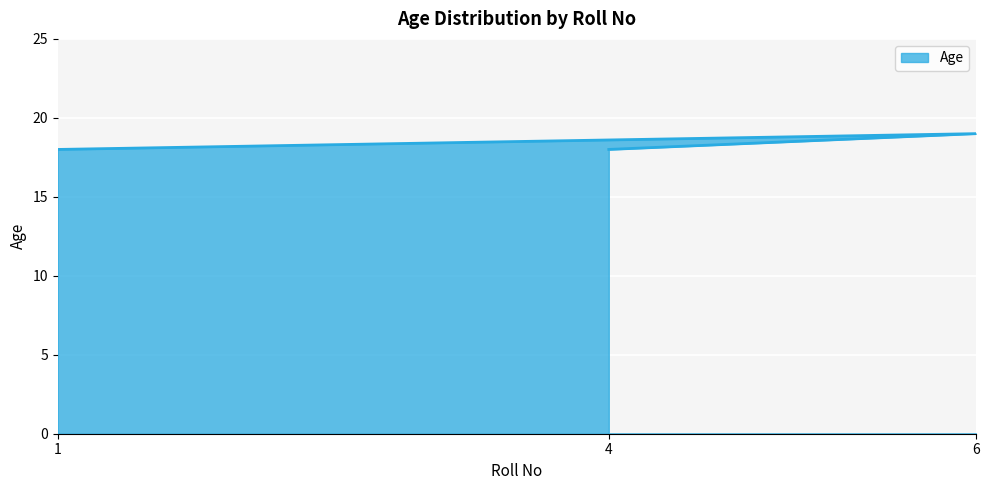

Is it true that the value at 4 is 18?

True